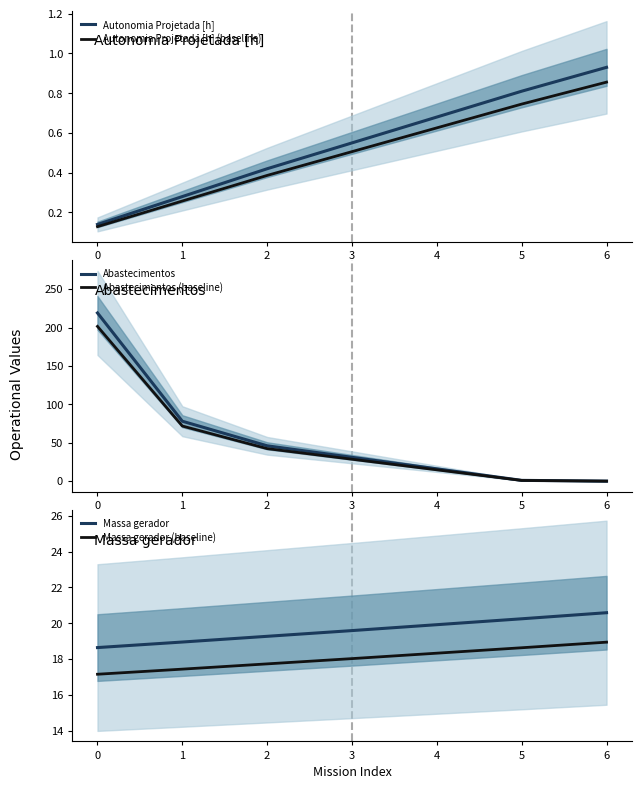

The Abastecimentos (baseline) series shows 0.0 at 6. True or false?

True